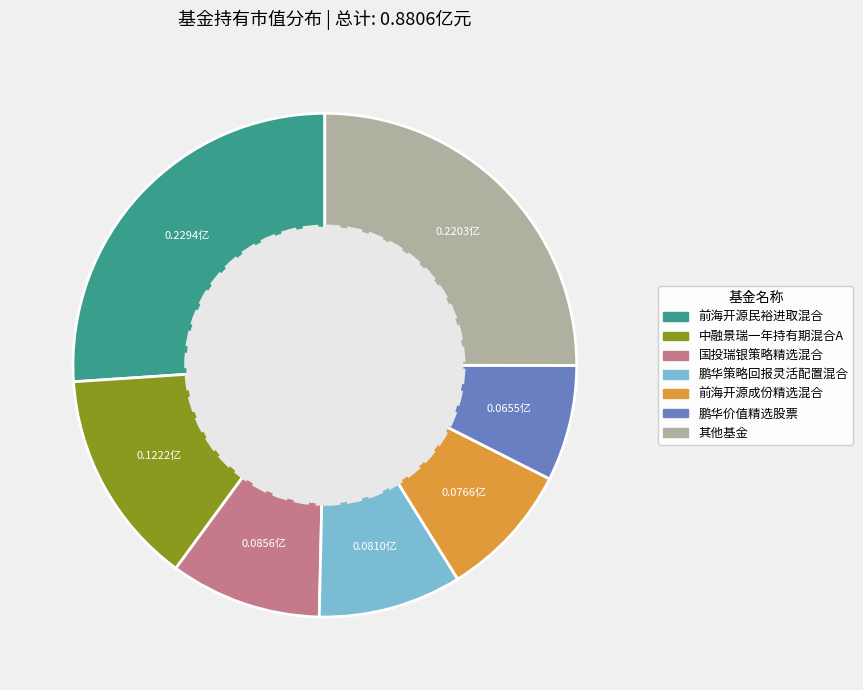

Is there a majority slice in this chart?

No